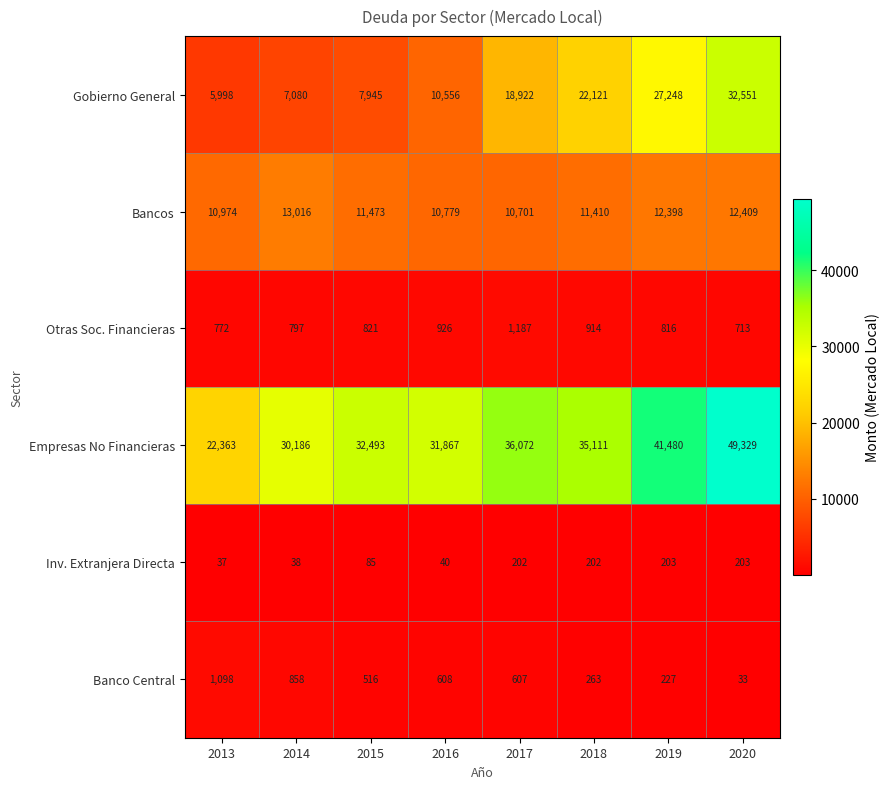

Rank the series at 2013 from highest to lowest value.

Empresas No Financieras, Bancos, Gobierno General, Banco Central, Otras Soc. Financieras, Inv. Extranjera Directa